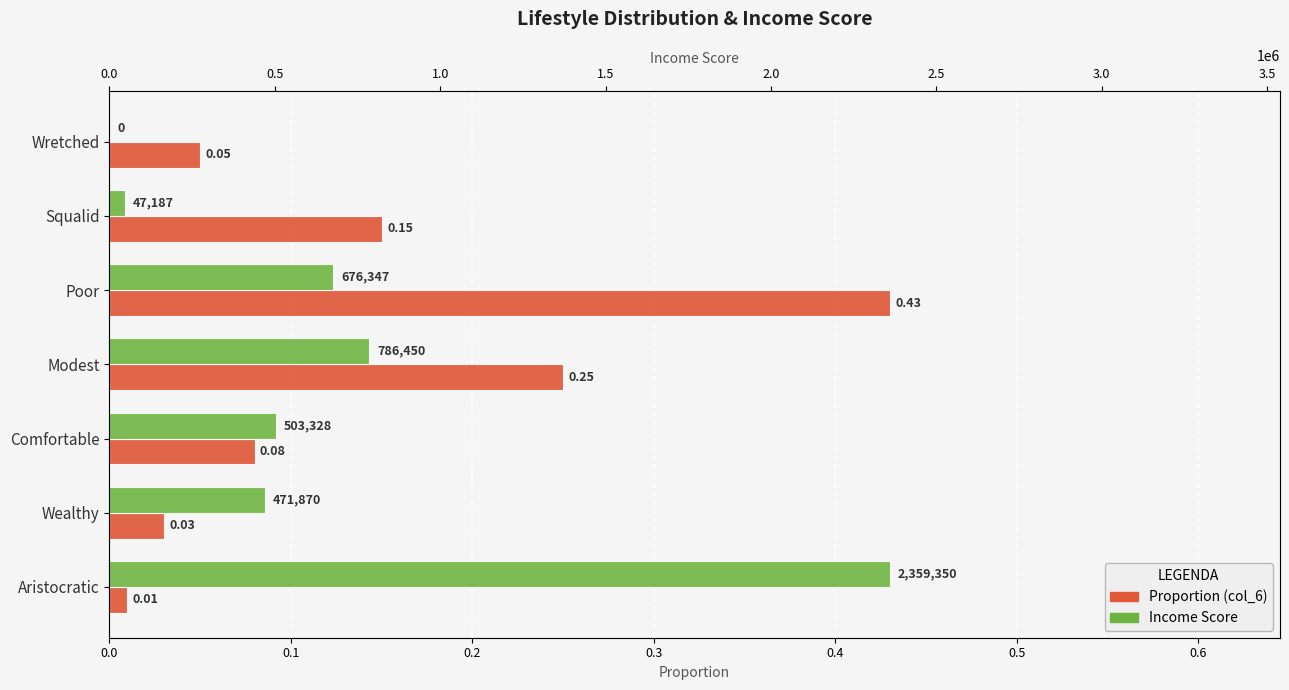

Does the chart contain stacked bars?

No